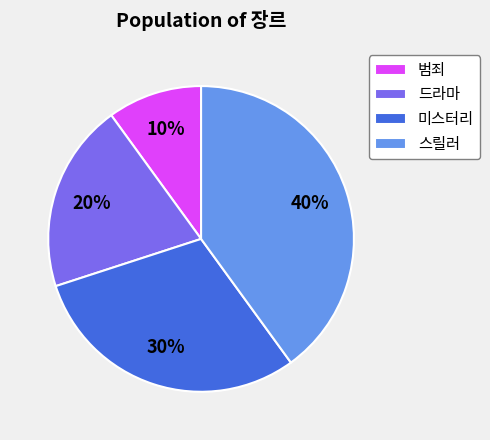

Is there any slice that represents more than half of the pie?

No